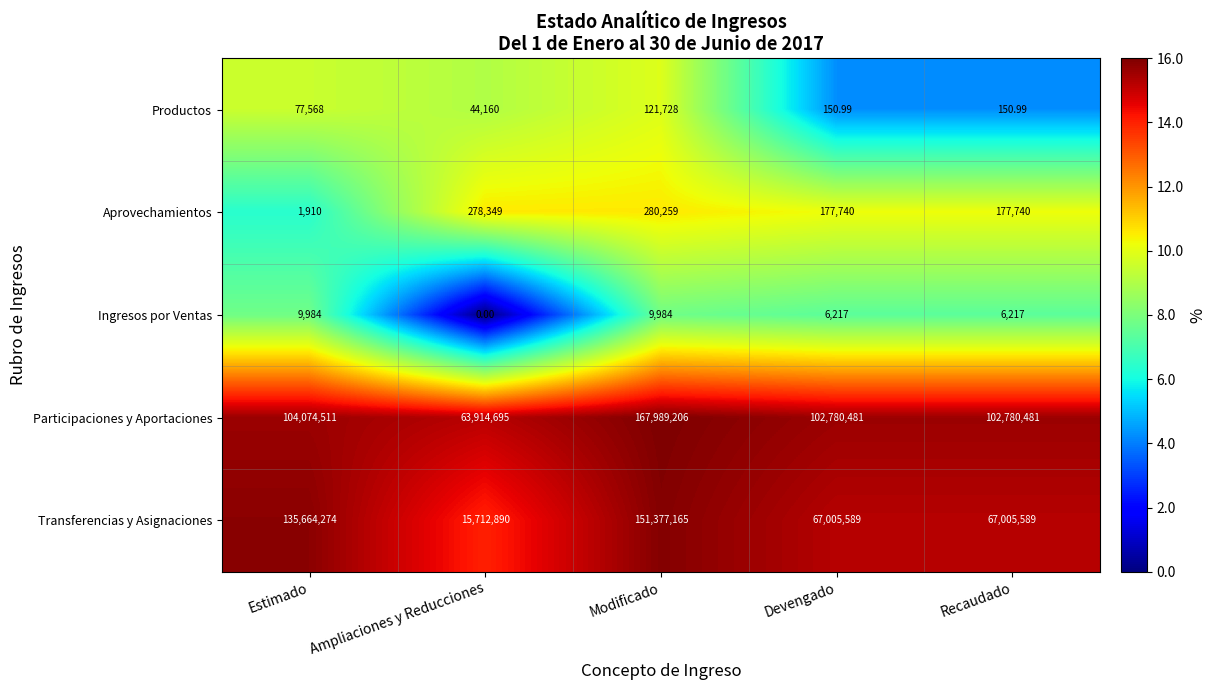

Which label corresponds to the largest value in the chart?

Modificado